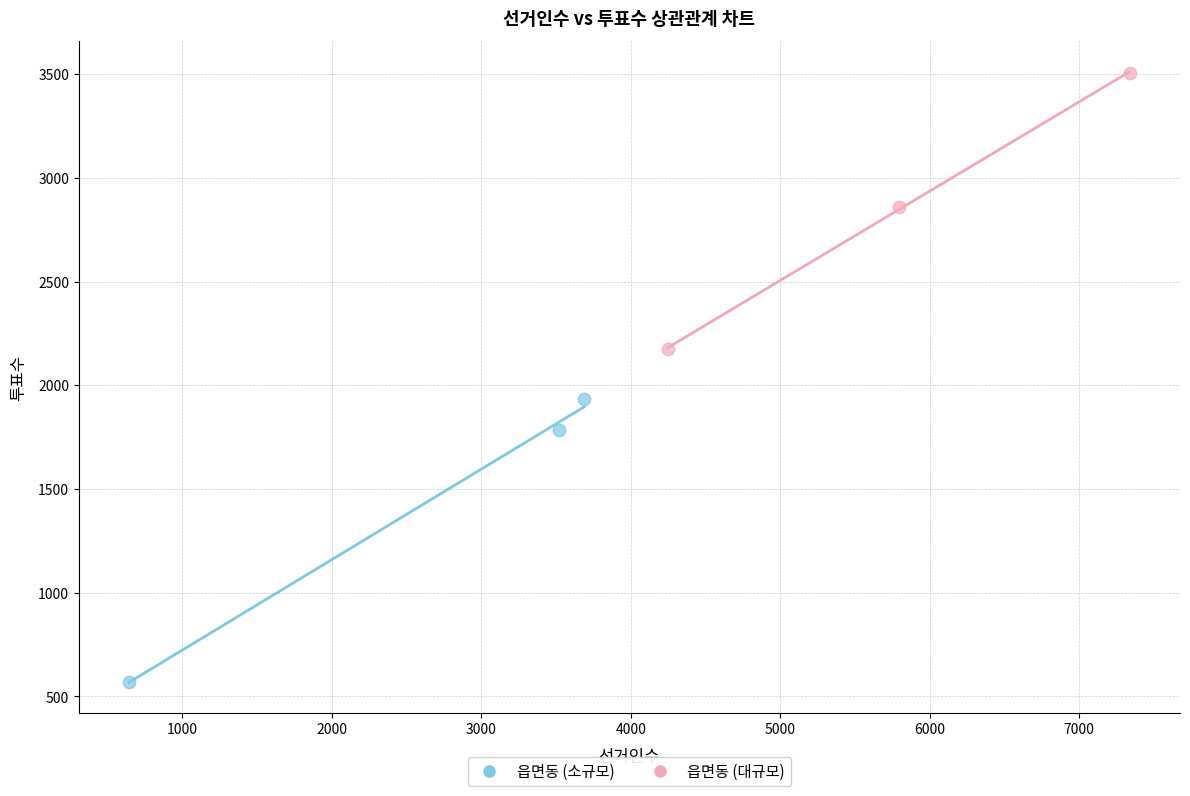

Which series reaches the maximum Y coordinate?

읍면동 (대규모)